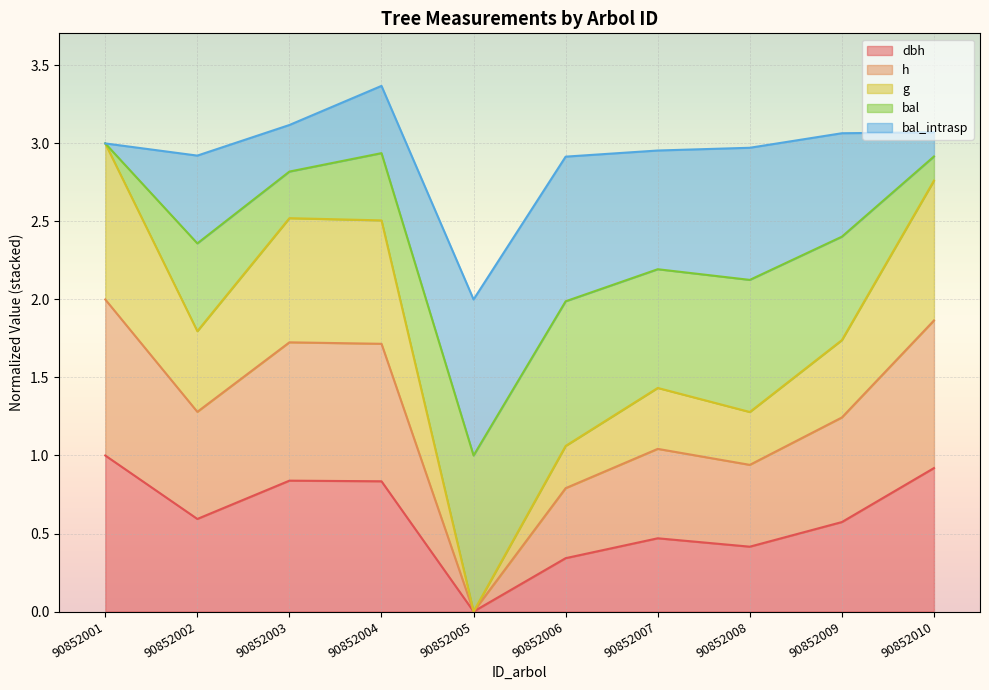

True or false: dbh and h intersect in this chart.

False